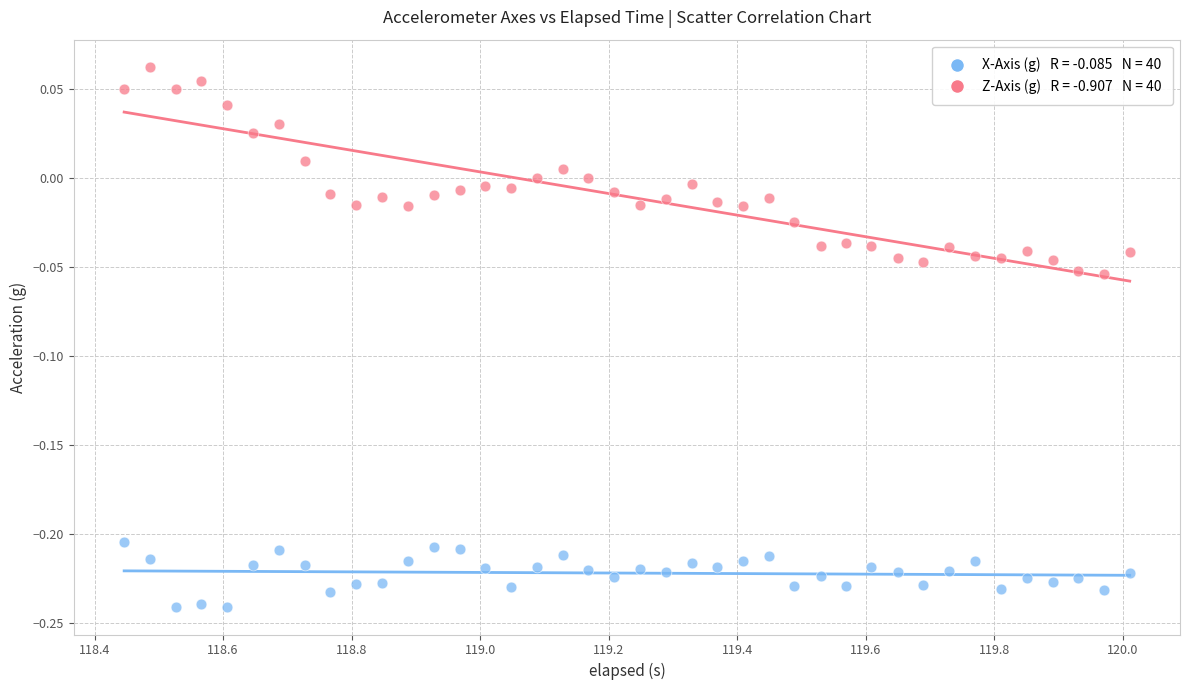

Across all data points, what is the range of X values (max minus min)?

1.6